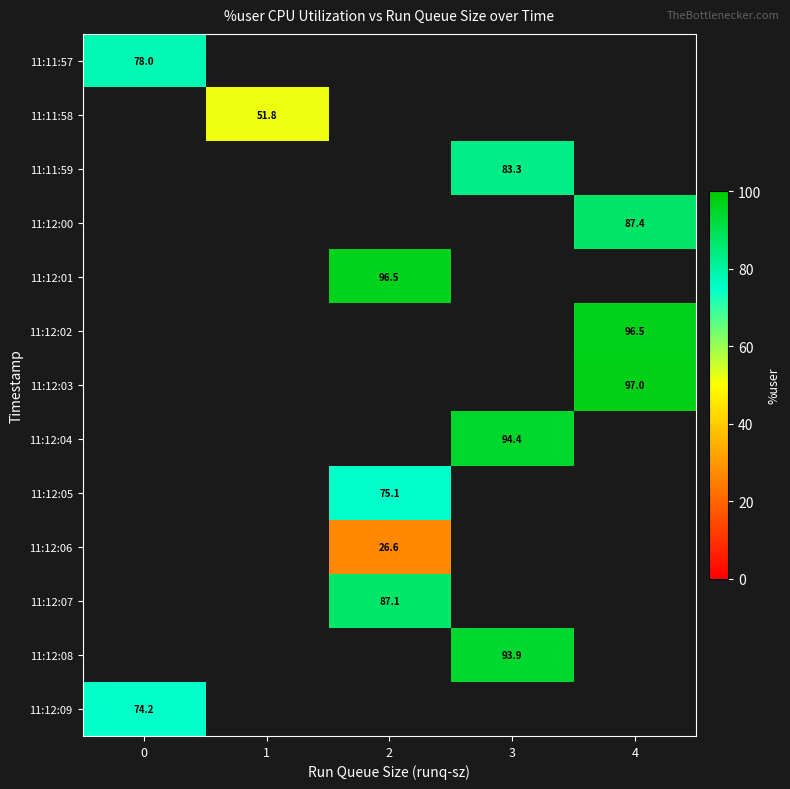

How many categories are shown in the chart?

5